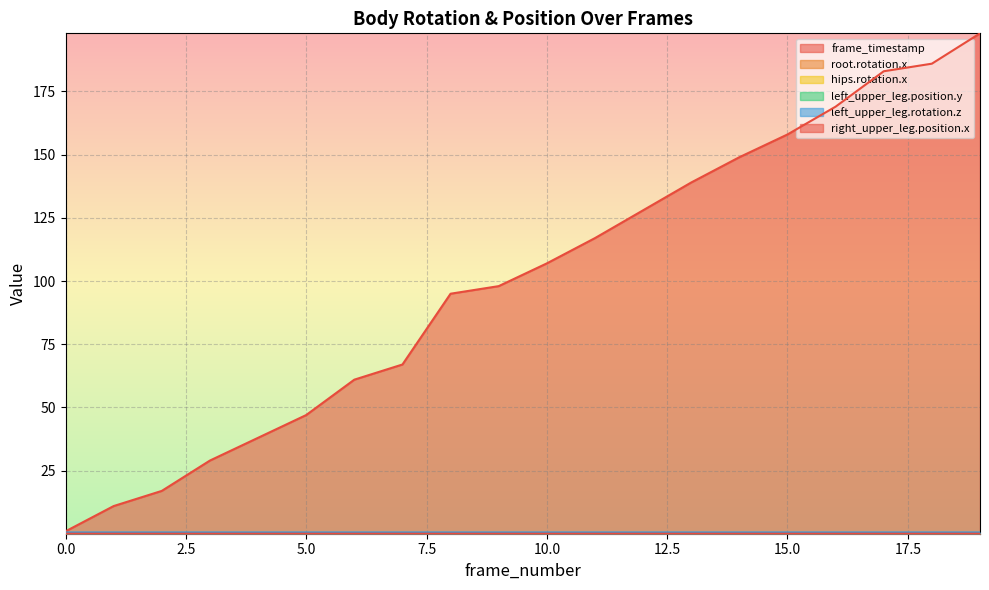

What are all the series names shown in the legend?

frame_timestamp, root.rotation.x, hips.rotation.x, left_upper_leg.position.y, left_upper_leg.rotation.z, right_upper_leg.position.x